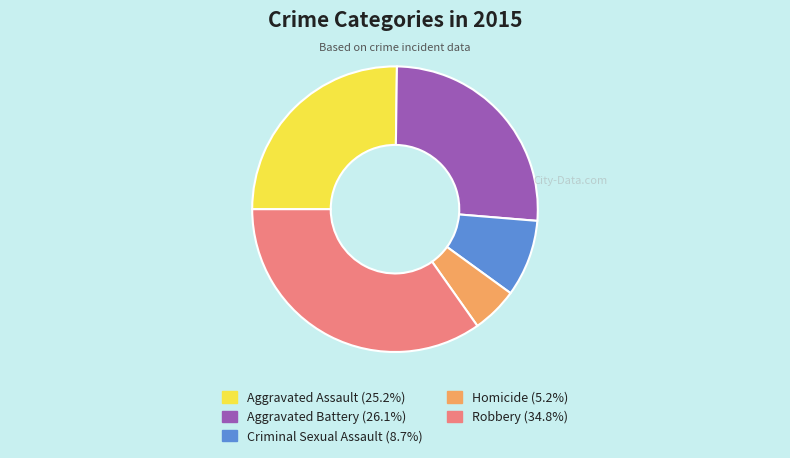

Which category has the biggest portion of the pie?

Robbery